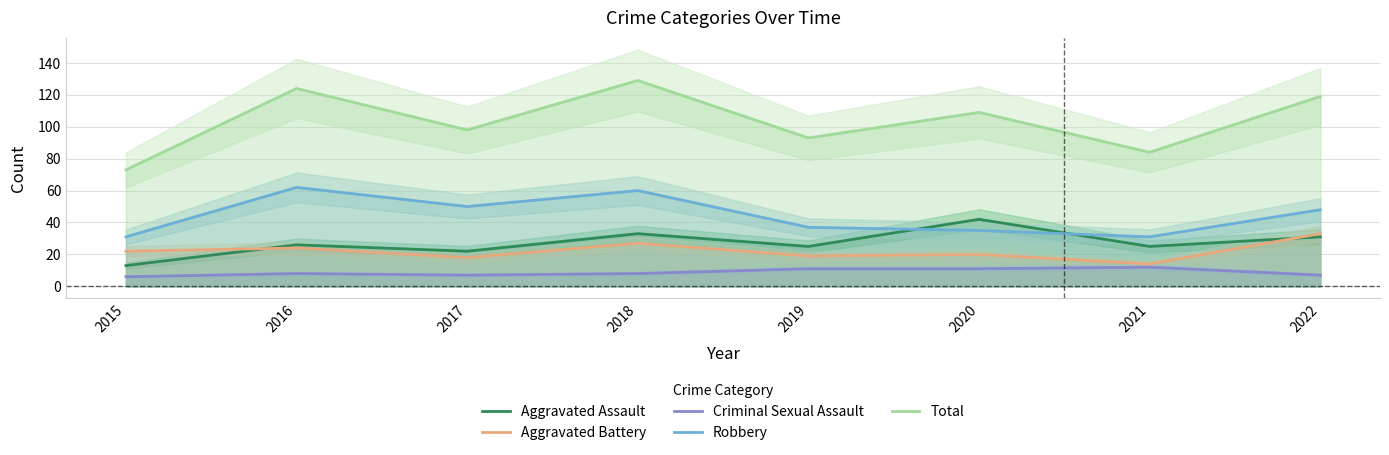

How many Criminal Sexual Assault values are between 7 and 11?

6